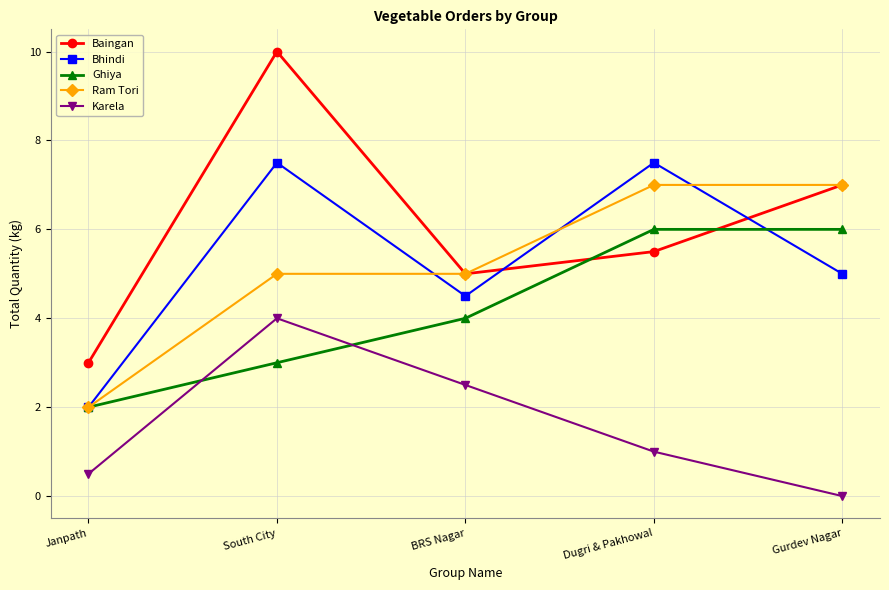

True or false: Karela has more than 1 interior local peaks.

False